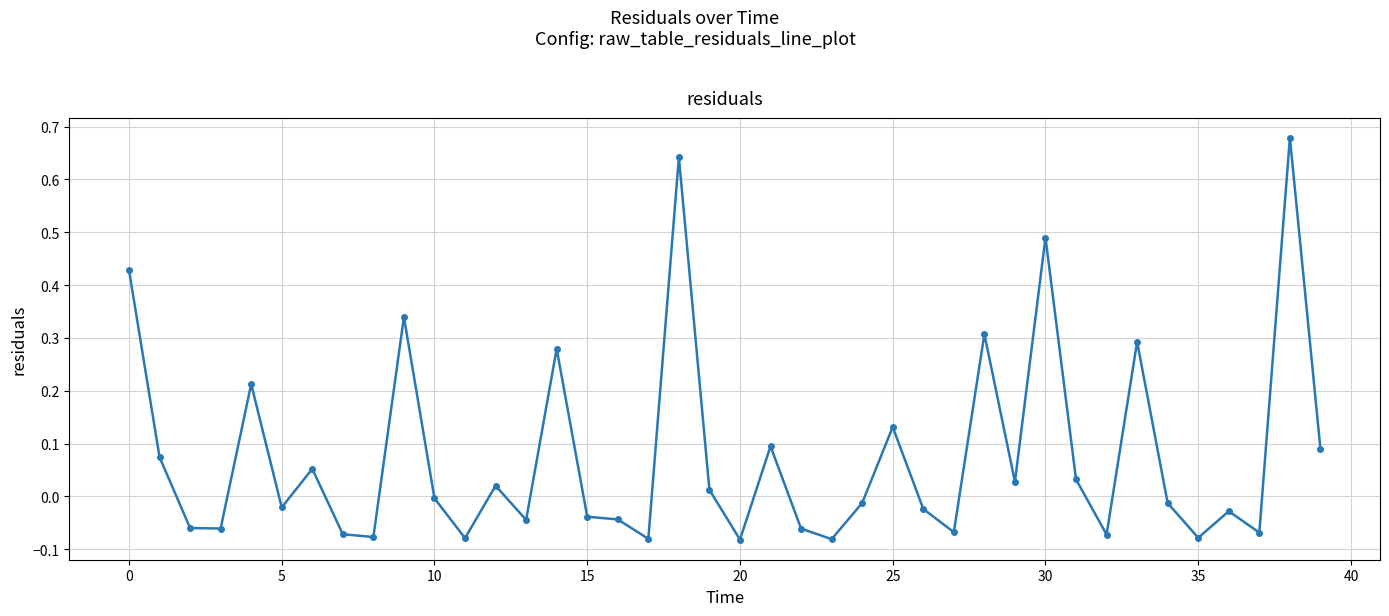

What is the difference between the maximum and minimum values?

0.8